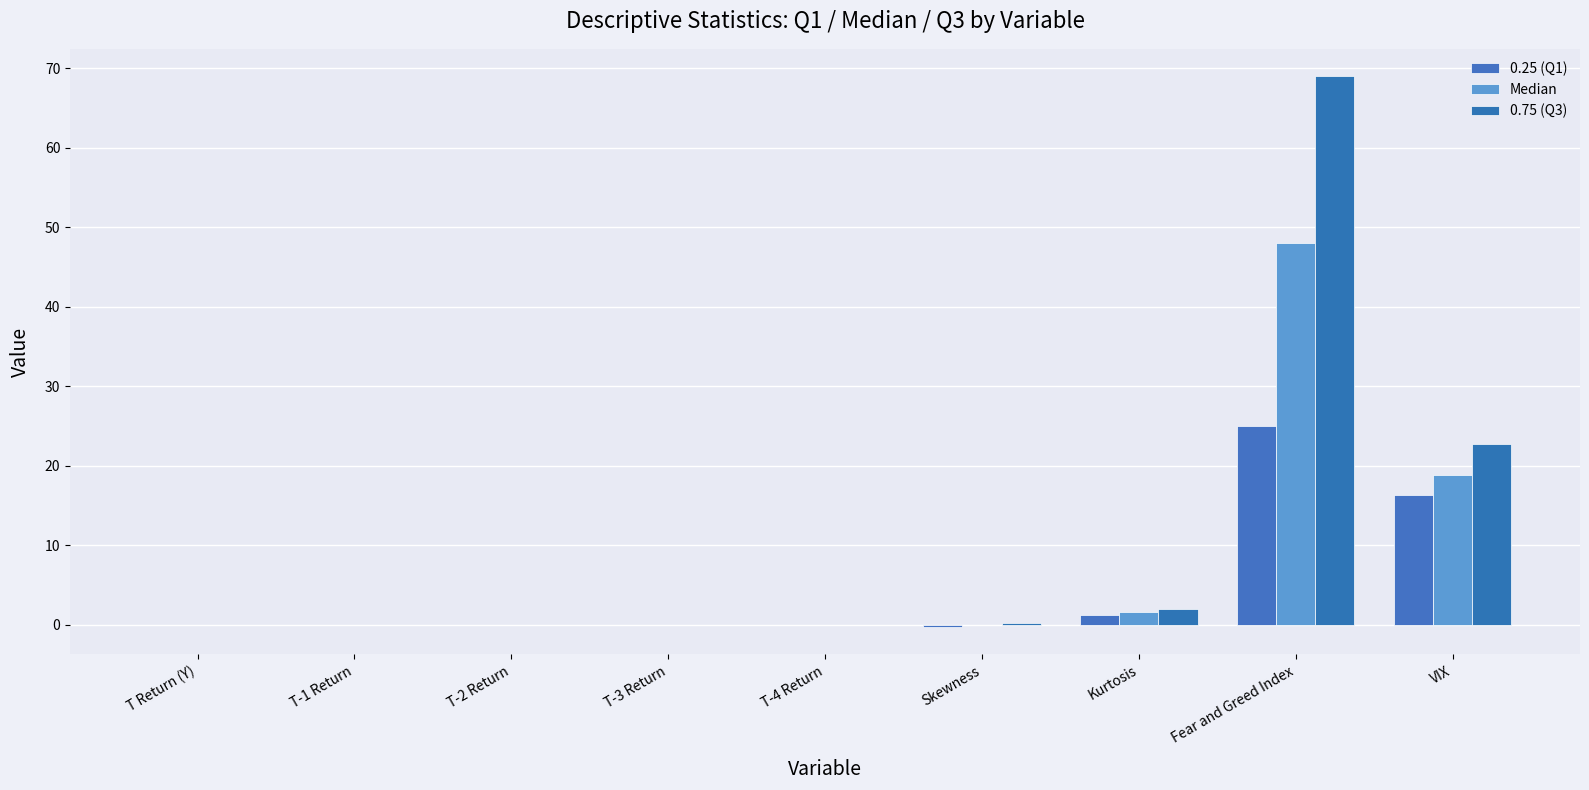

List the series in order of their overall mean, highest first.

0.75 (Q3), Median, 0.25 (Q1)